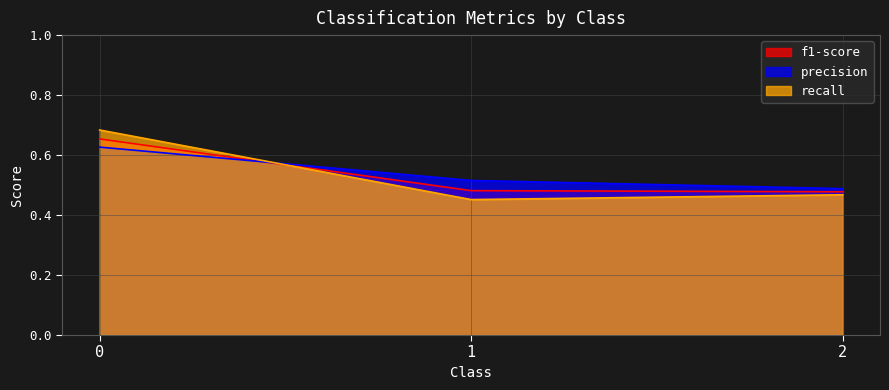

Rank the series by their maximum value, from lowest to highest.

precision, f1-score, recall